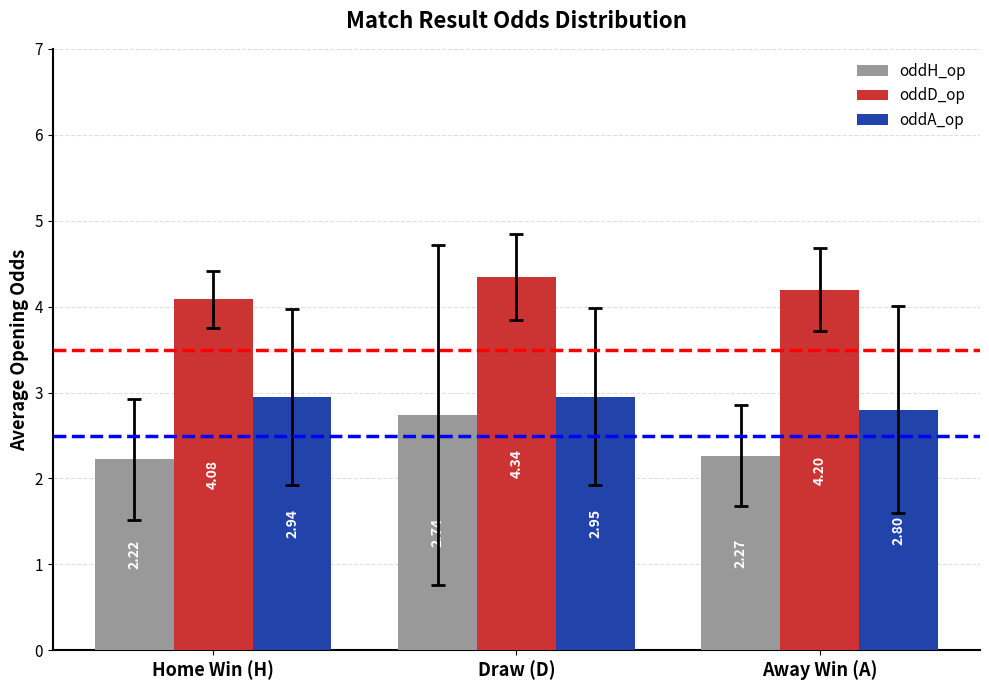

What are all the series names shown in the legend?

oddH_op, oddD_op, oddA_op